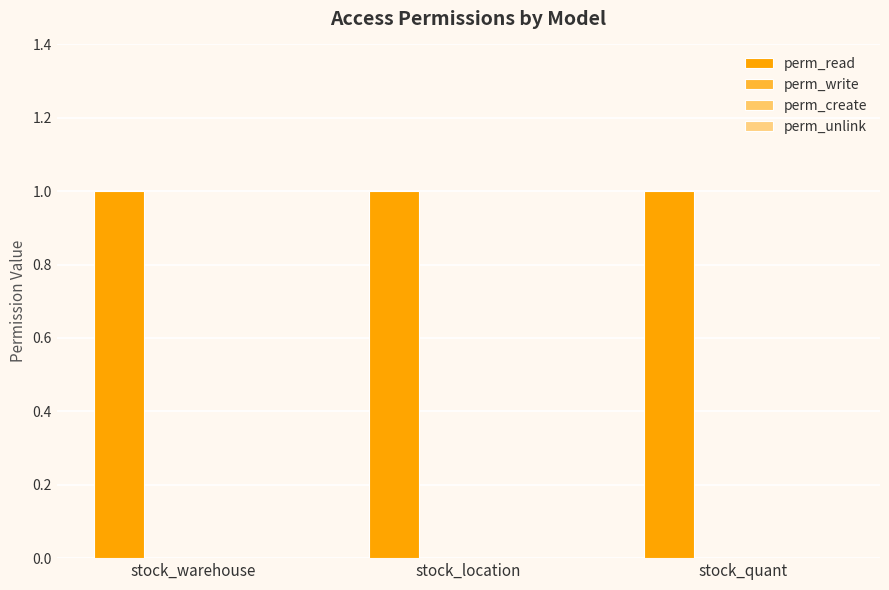

What is the label of the 1st bar from the left?

stock_warehouse